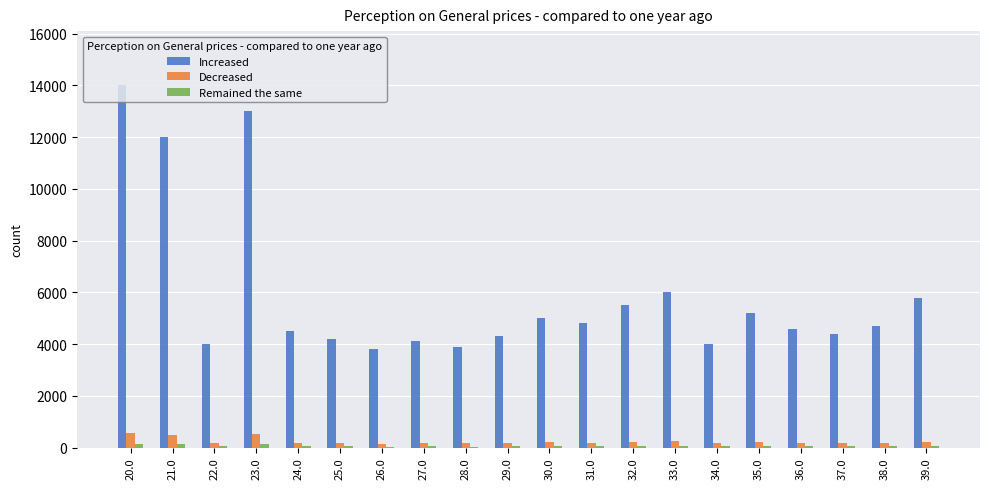

Which series changed the most between 20.0 and 33.0?

Increased